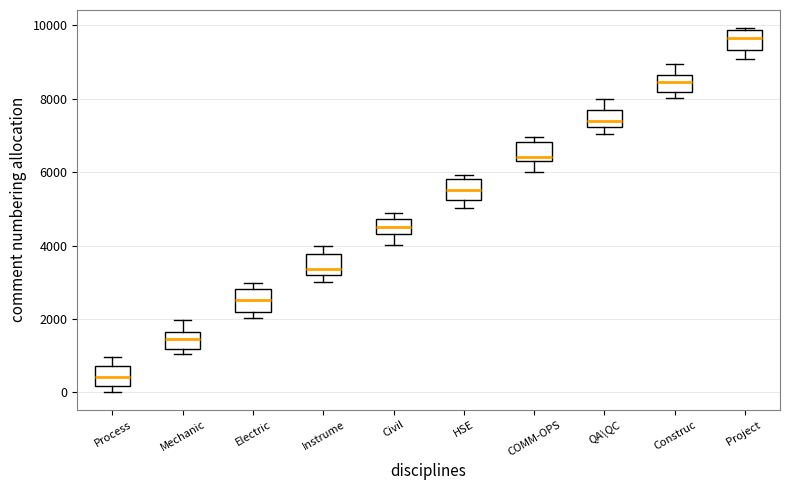

Reading left to right, read every box against the y-axis: the position of its median line, the range the box covers, and the ends of its whiskers. The values are not printed on the chart, so give them approximately, as read against the axis.

Process: median 400, box 200 to 800, whiskers 0 to 1000
Mechanic: median 1400, box 1200 to 1600, whiskers 1000 to 2000
Electric: median 2600, box 2200 to 2800, whiskers 2000 to 3000
Instrume: median 3400, box 3200 to 3800, whiskers 3000 to 4000
Civil: median 4600, box 4400 to 4800, whiskers 4000 to 4800 (just above the box's upper edge)
HSE: median 5600, box 5200 to 5800, whiskers 5000 to 6000
COMM-OPS: median 6400, box 6200 to 6800, whiskers 6000 to 7000
QA\QC: median 7400, box 7200 to 7600, whiskers 7000 to 8000
Construc: median 8400, box 8200 to 8600, whiskers 8000 to 9000
Project: median 9600, box 9400 to 9800, whiskers 9000 to 10000